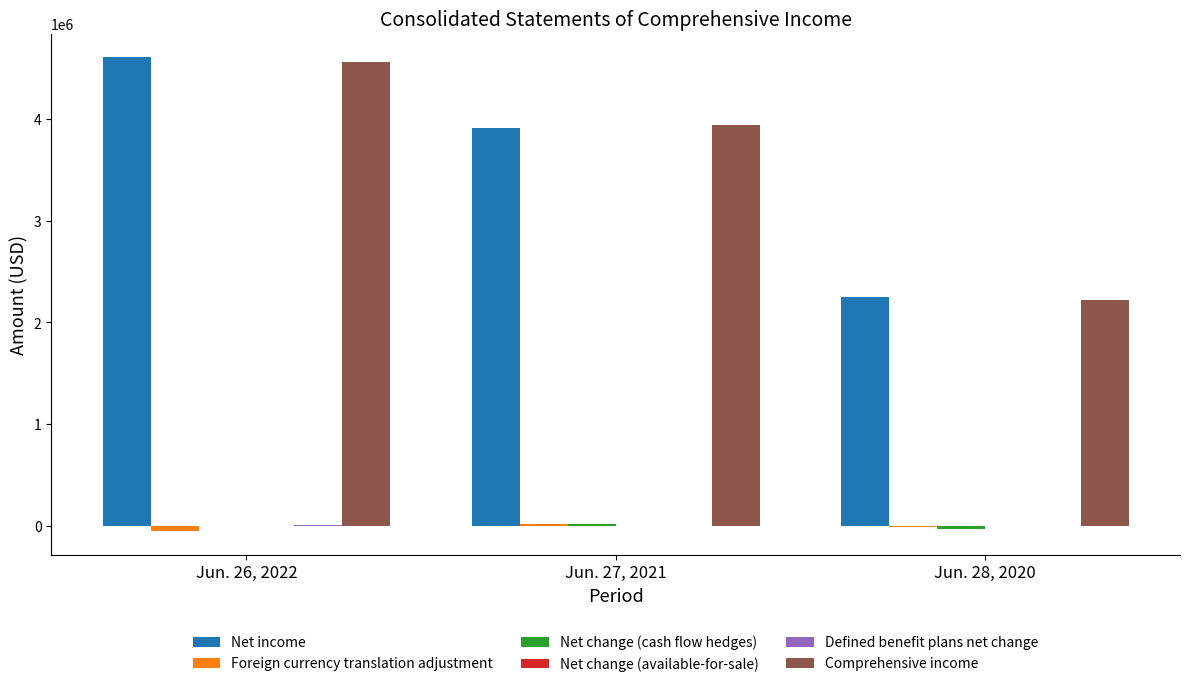

The value of Comprehensive income at Jun. 28, 2020 is 2221572. True or false?

True